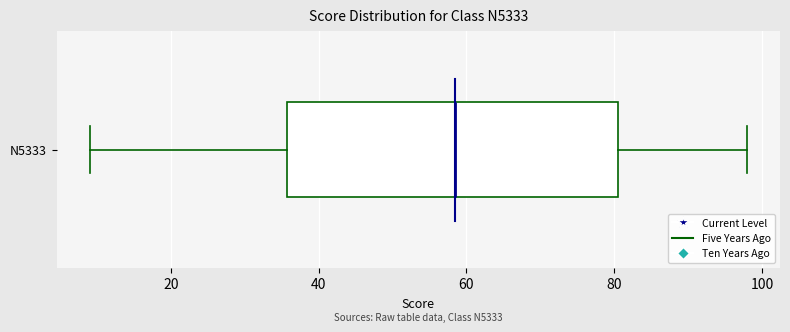

Read this box plot against the x-axis: the position of the median line, the range covered by the box, and the ends of both whiskers. The values are not printed on the chart, so give them approximately, as read against the axis.

median 58, box 36 to 80, whiskers 10 to 98